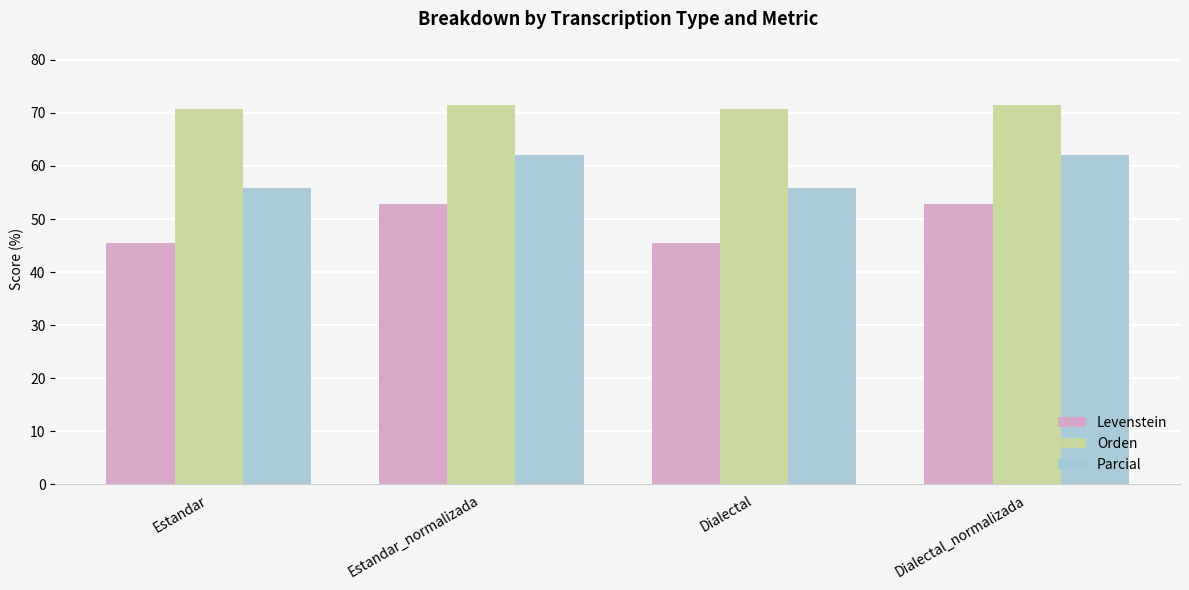

At how many categories does at least one series exceed 49?

4